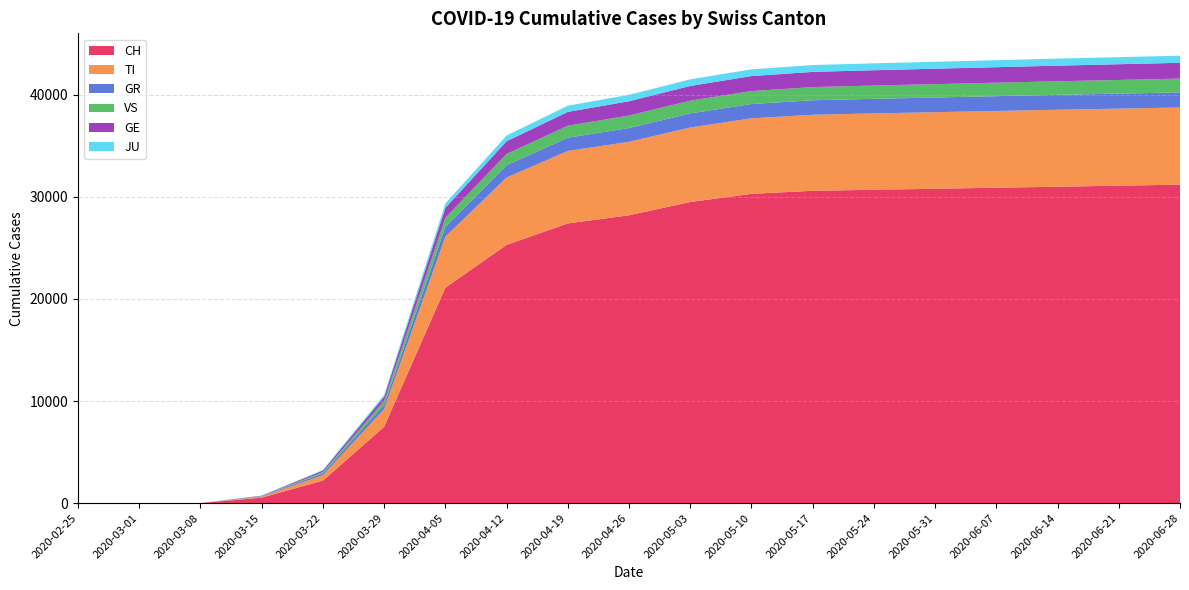

Reading left to right, what are all the values shown in this chart?

CH: 0	0	0	537	2200	7474	21100	25300	27400	28200	29500	30300	30600	30700	30800	30900	31000	31100	31200
TI: 0	0	0	82	537	1745	5000	6600	7100	7200	7300	7400	7450	7480	7500	7520	7540	7550	7560
GR: 0	0	0	42	180	420	950	1200	1300	1350	1380	1400	1420	1430	1440	1450	1460	1470	1480
VS: 0	0	0	28	125	380	900	1100	1180	1220	1250	1270	1290	1300	1310	1320	1330	1340	1350
GE: 0	0	0	35	150	410	980	1250	1350	1400	1440	1470	1490	1500	1510	1520	1530	1540	1550
JU: 0	0	0	15	62	180	430	560	610	630	650	660	670	675	680	685	690	693	695